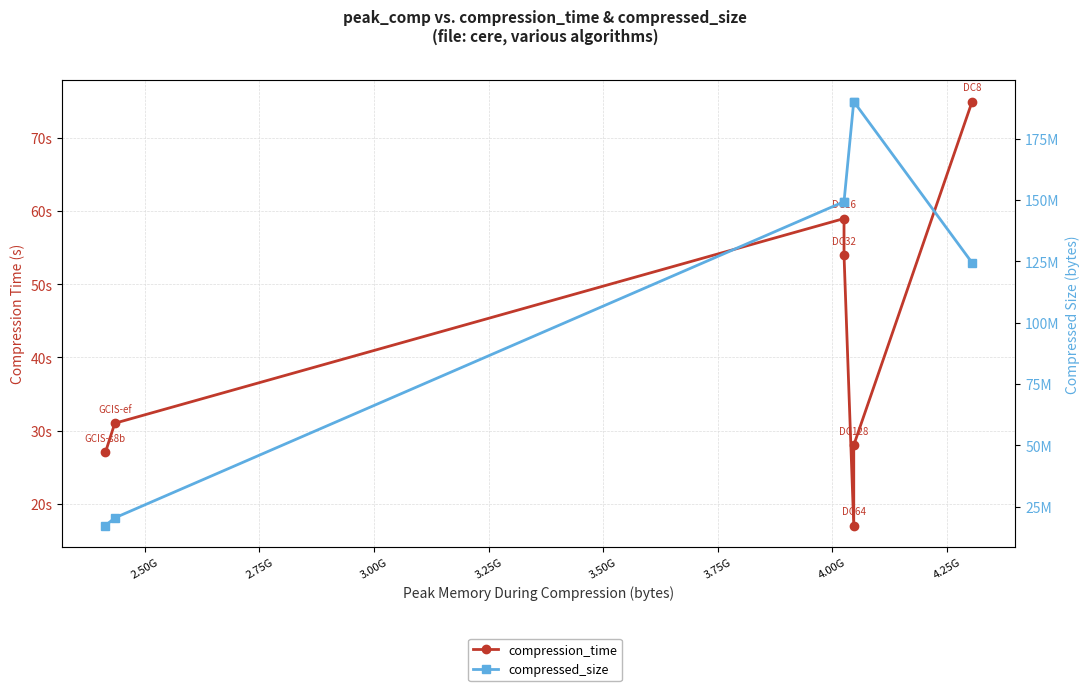

At how many categories does at least one series exceed 87929166?

5